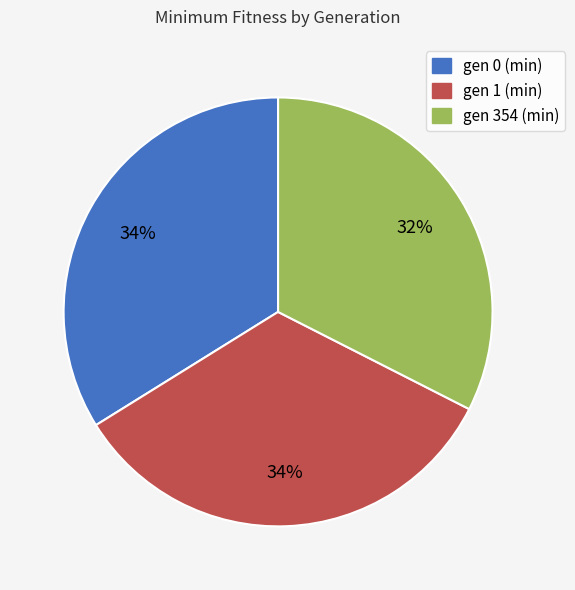

Is it true that gen 354 (min) is 41% of the pie?

False